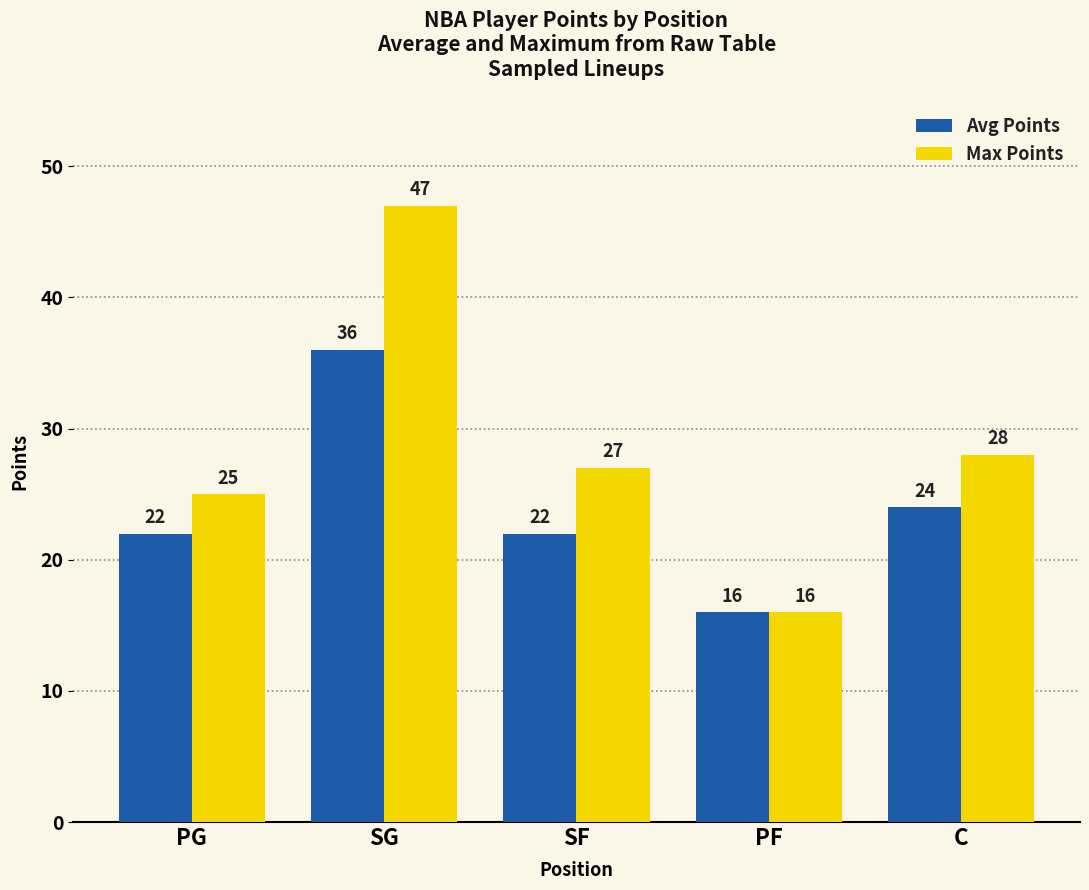

How many distinct data groups are displayed?

2